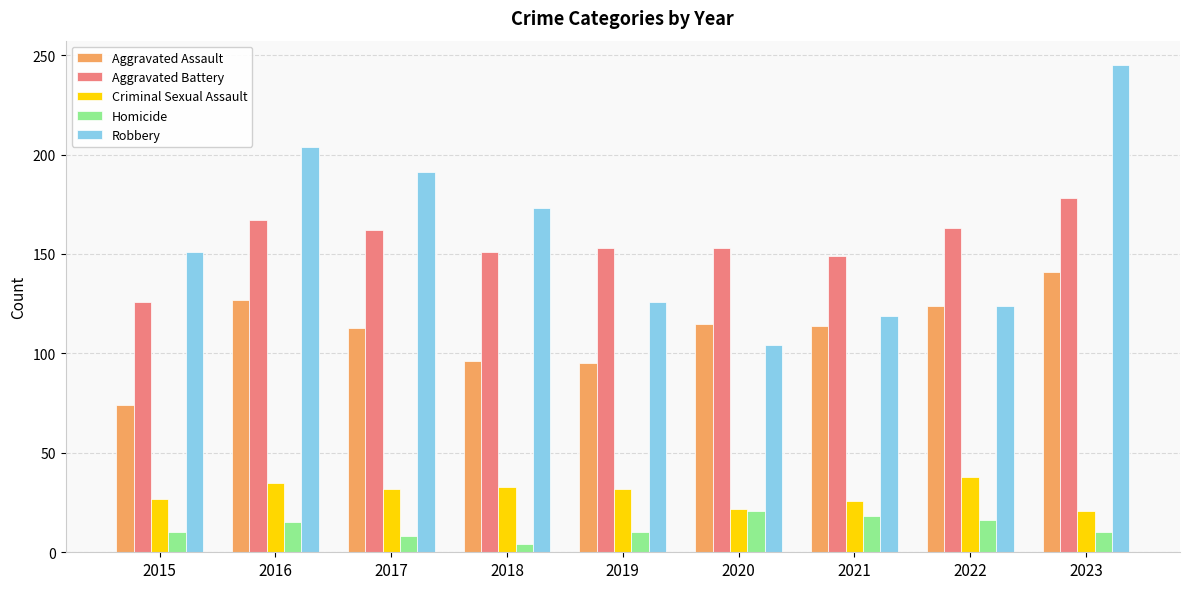

What is the total value across all series at 2020?

415